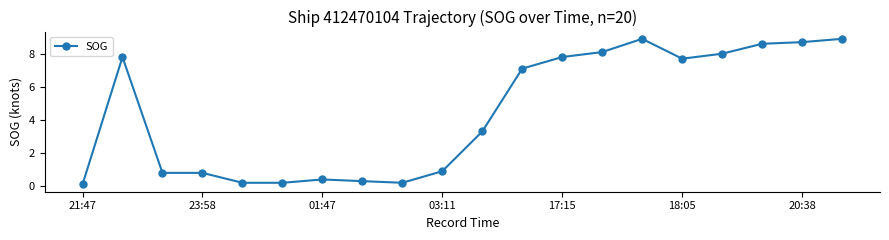

What is the maximum value shown in the chart?

8.9